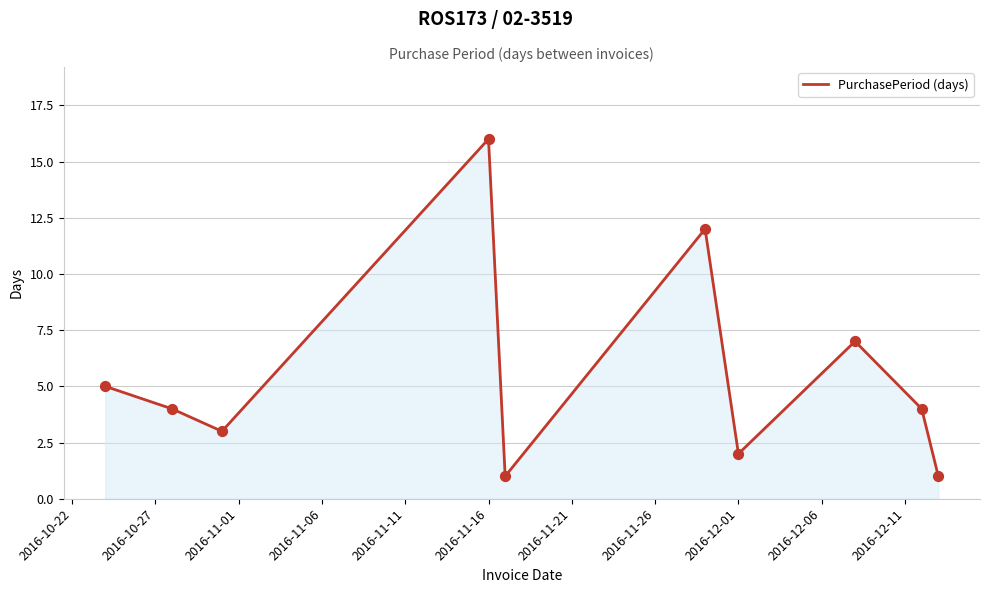

What is the difference between the maximum and minimum values?

15